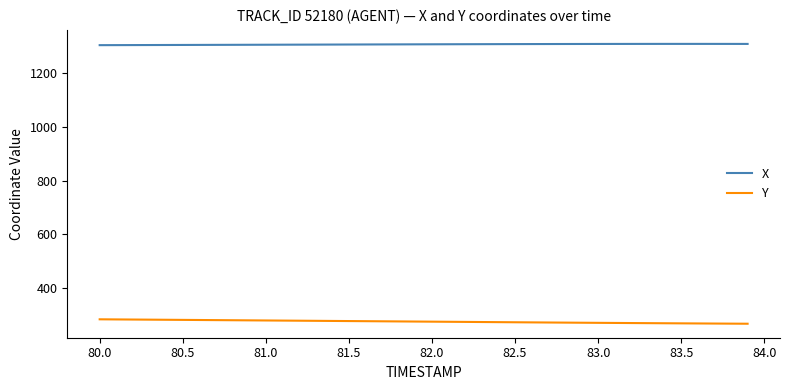

What is the greatest value displayed?

1310.2